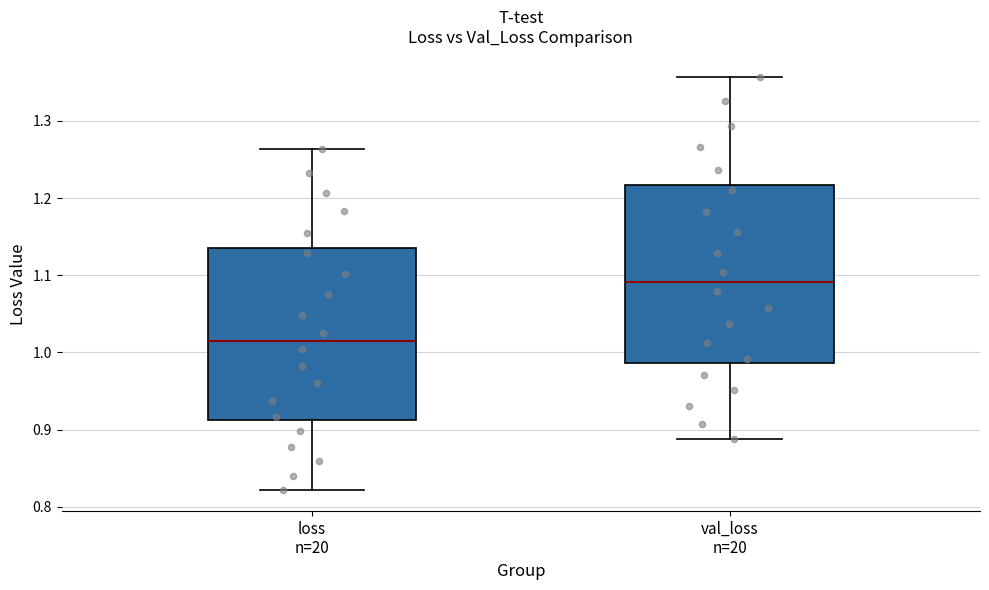

Reading left to right, read every box against the y-axis: the position of its median line, the range the box covers, and the ends of its whiskers. The values are not printed on the chart, so give them approximately, as read against the axis.

loss n=20: median 1.01, box 0.91 to 1.14, whiskers 0.82 to 1.26
val_loss n=20: median 1.09, box 0.99 to 1.22, whiskers 0.89 to 1.36